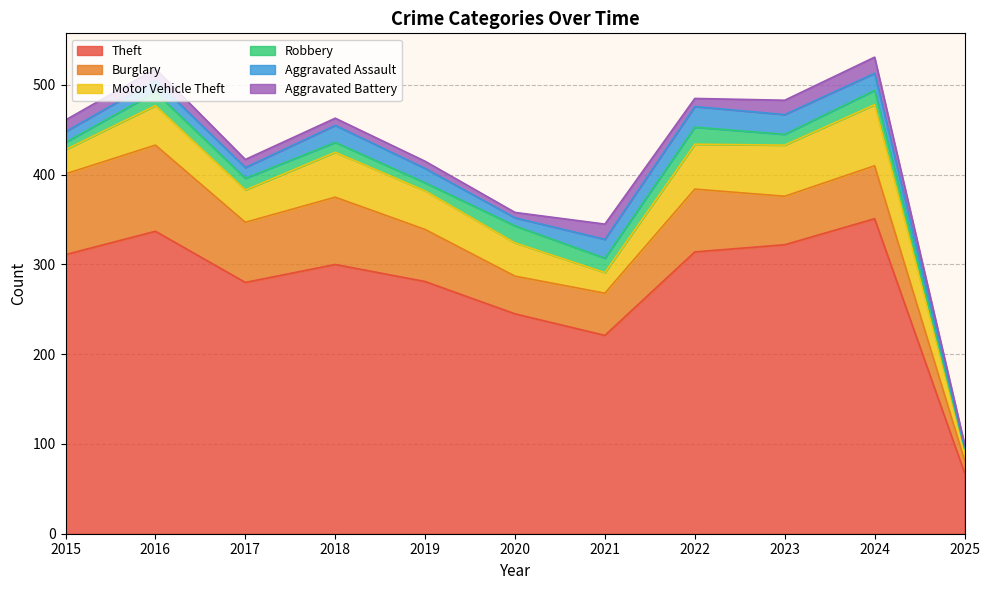

What are all the series names shown in the legend?

Theft, Burglary, Motor Vehicle Theft, Robbery, Aggravated Assault, Aggravated Battery